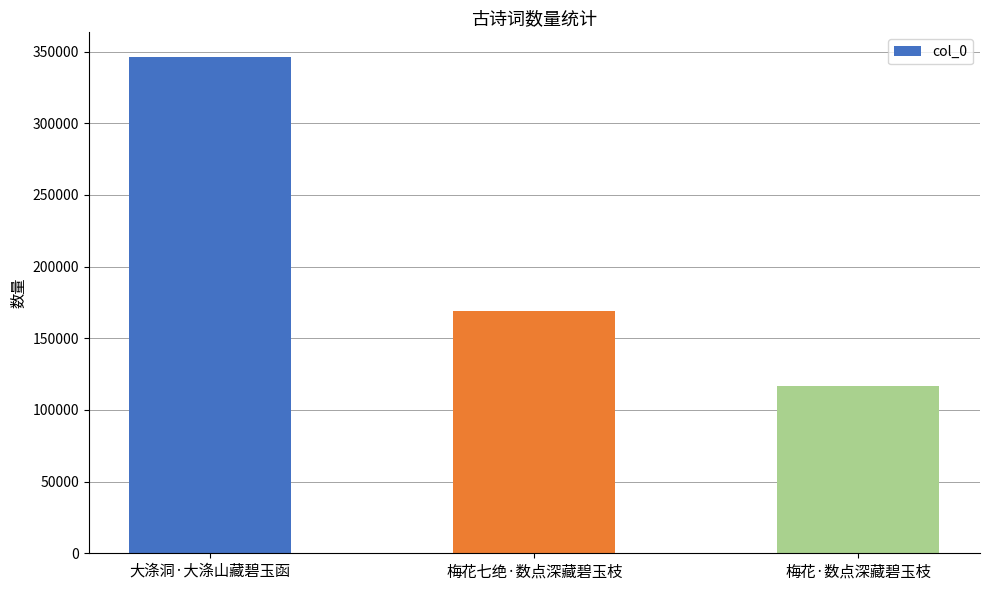

Between 梅花七绝·数点深藏碧玉枝 and 梅花·数点深藏碧玉枝, which is larger?

梅花七绝·数点深藏碧玉枝